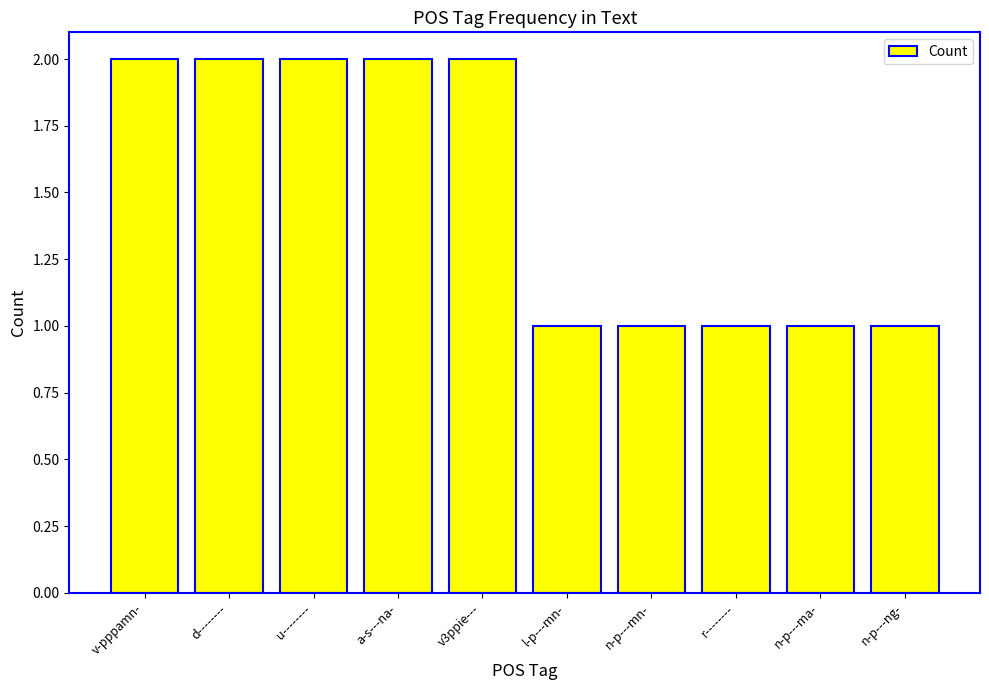

What is the greatest value displayed?

2